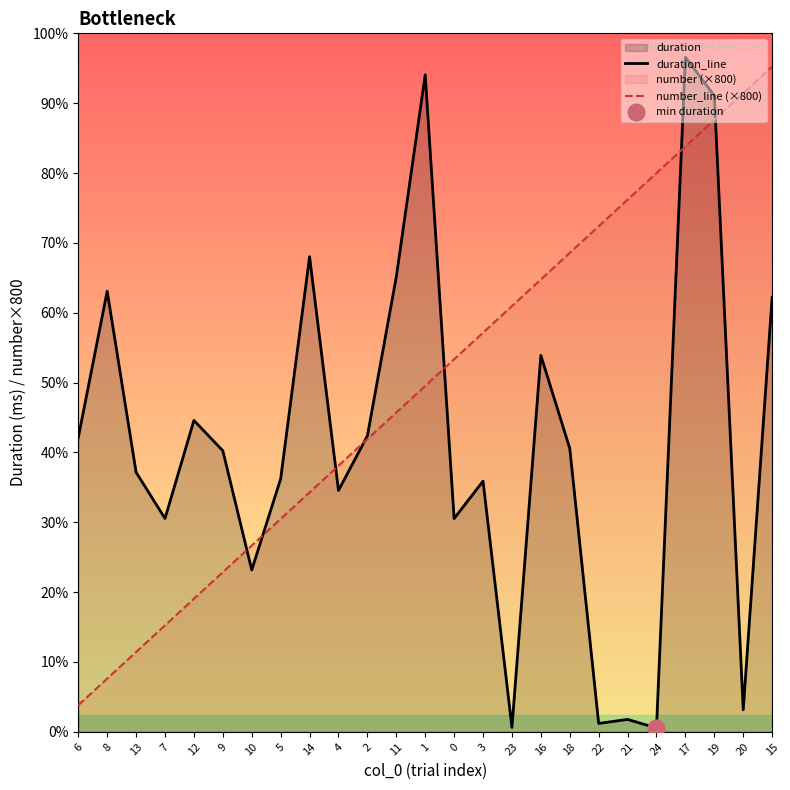

Reading left to right, transcribe all the data shown in this chart.

duration_line: 6=8848.3	8=13246.4	13=7802.7	7=6414.3	12=9362.5	9=8449.9	10=4865.3	5=7604.1	14=14284.1	4=7257.5	2=8898.0	11=13678.5	1=19751.6	0=6410.4	3=7536.6	23=132.1	16=11317.6	18=8520.0	22=251.7	21=372.5	24=114.2	17=20284.3	19=19126.0	20=662.4	15=13066.1
number_line (×800): 6=800.0	8=1600.0	13=2400.0	7=3200.0	12=4000.0	9=4800.0	10=5600.0	5=6400.0	14=7200.0	4=8000.0	2=8800.0	11=9600.0	1=10400.0	0=11200.0	3=12000.0	23=12800.0	16=13600.0	18=14400.0	22=15200.0	21=16000.0	24=16800.0	17=17600.0	19=18400.0	20=19200.0	15=20000.0